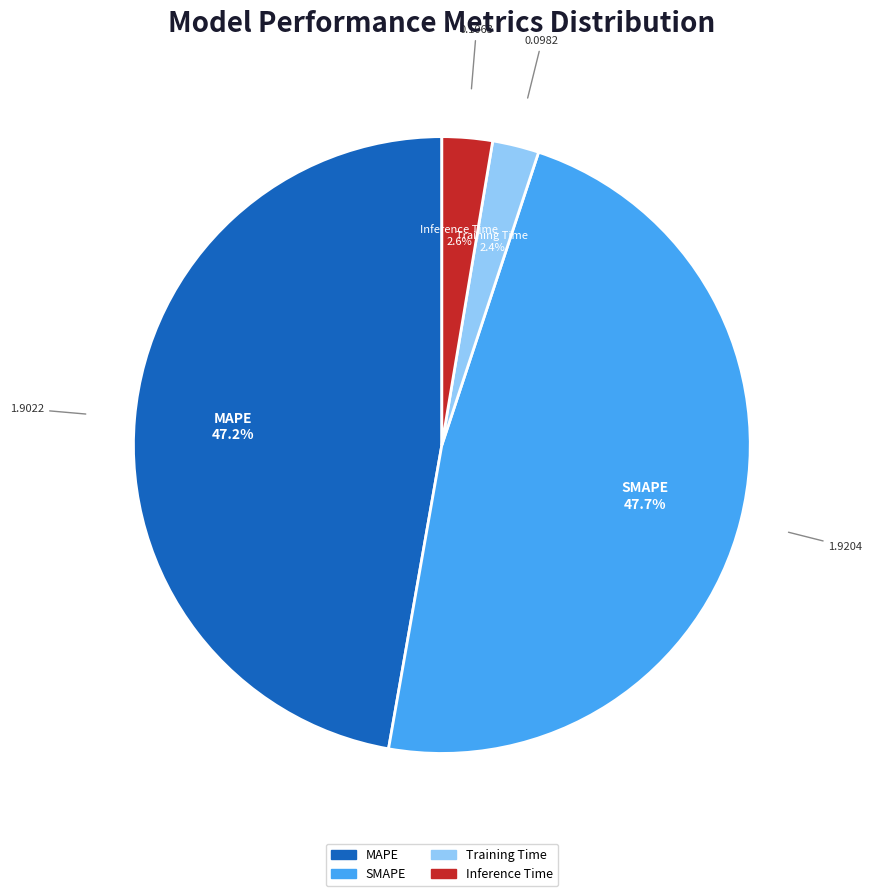

Approximately how many times larger is the value at Inference Time compared to MAPE?

0.1